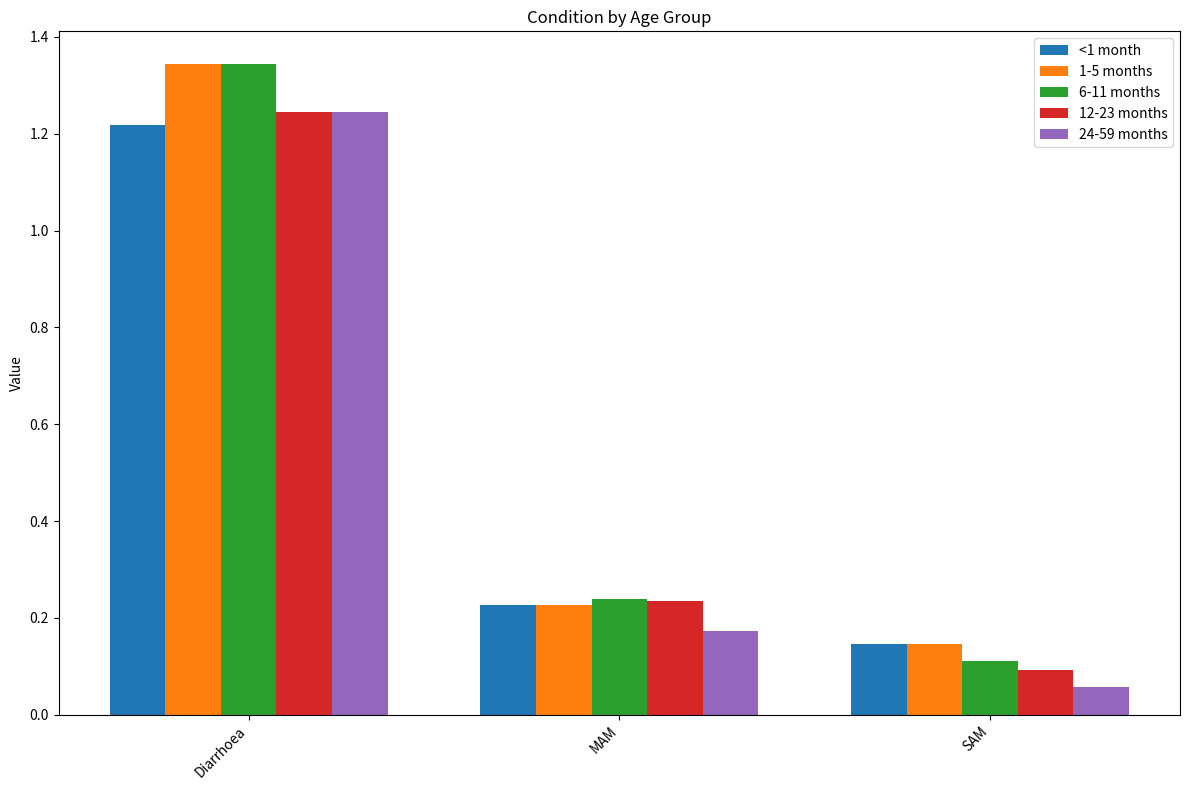

List the labels in order of 6-11 months value, largest first.

Diarrhoea, MAM, SAM